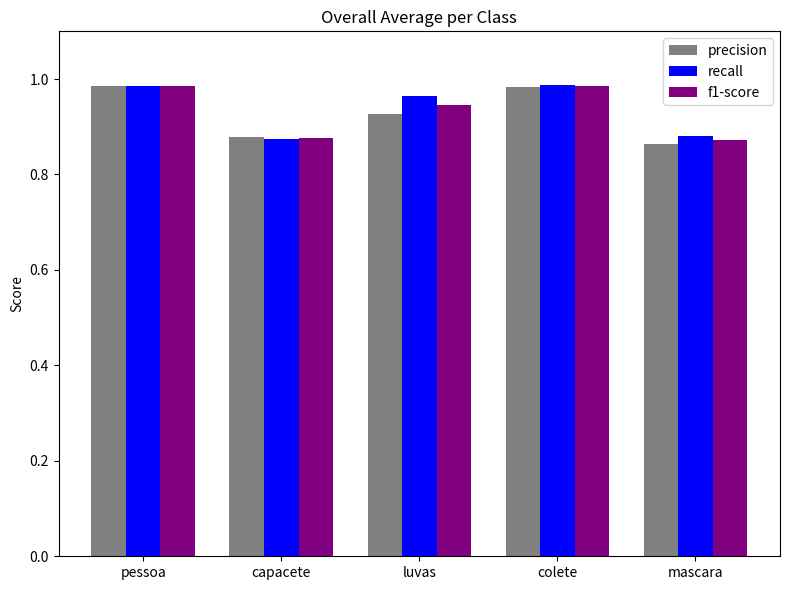

What position from the right is pessoa?

5